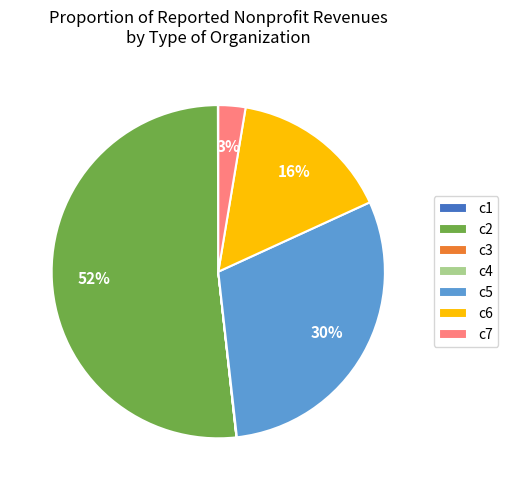

Which slice is the largest?

c2